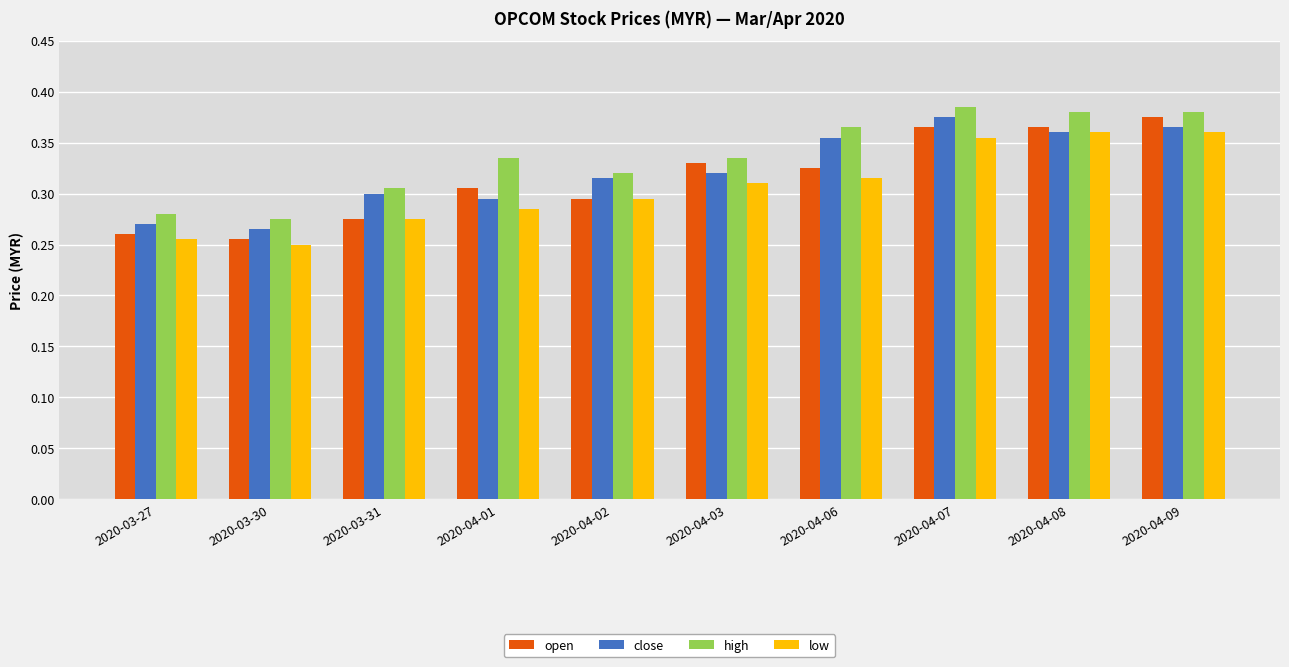

Which series has the largest range (max minus min)?

open